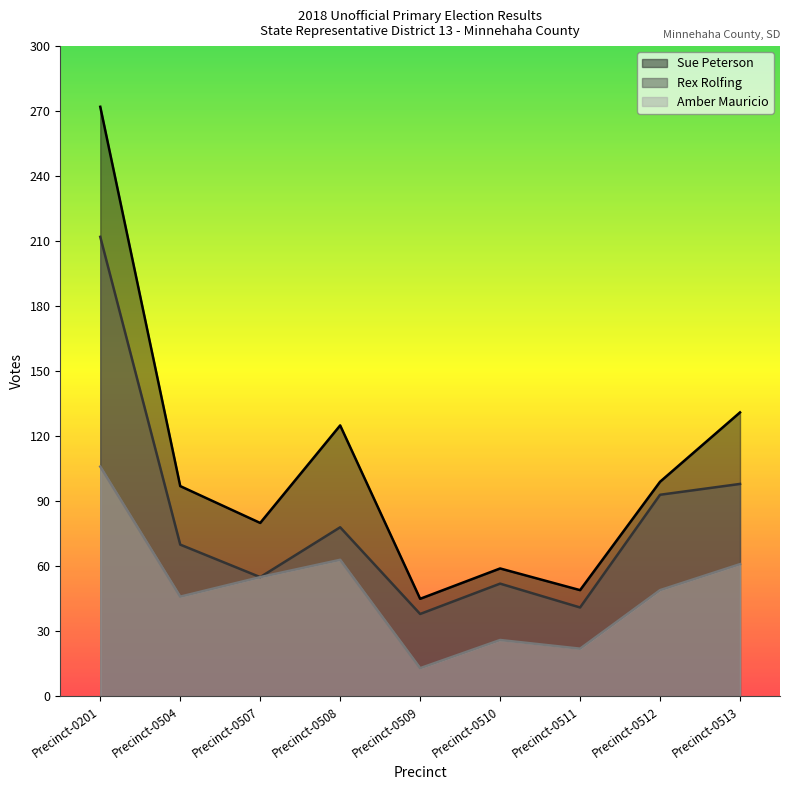

What is the minimum value for Amber Mauricio?

13